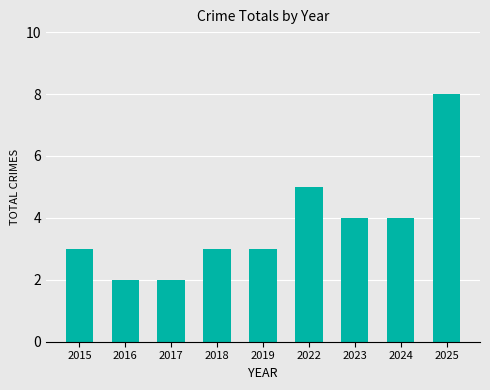

What is the difference between the maximum and second lowest values?

6